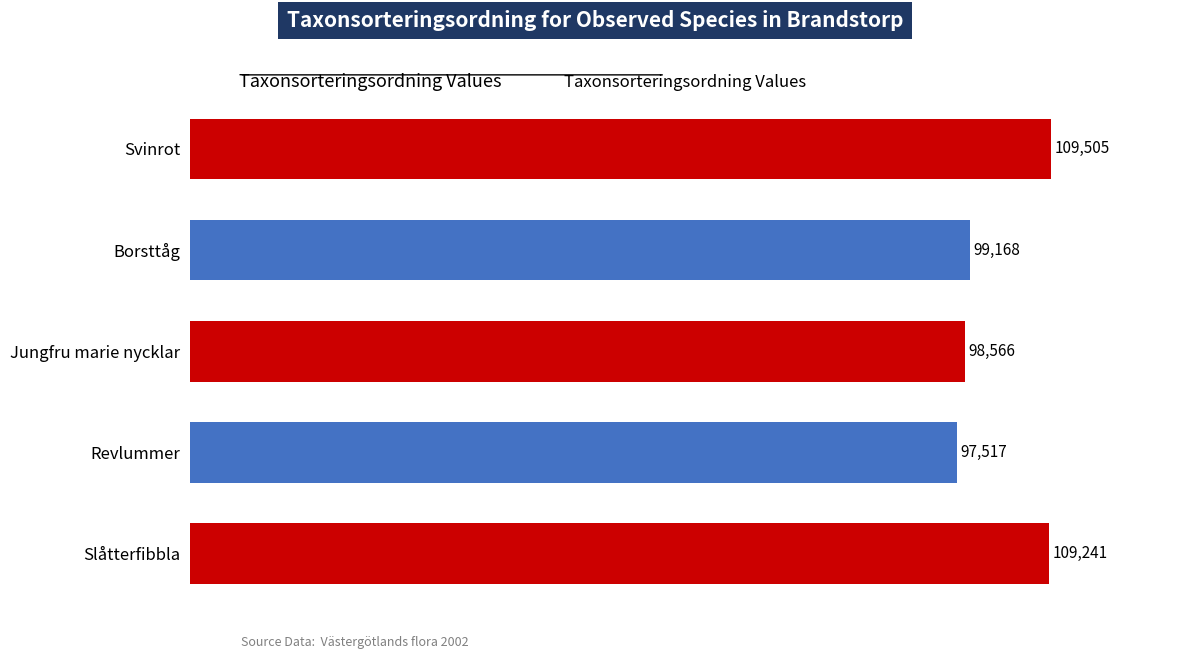

Approximately how many times larger is the value at Borsttåg compared to Jungfru marie nycklar?

1.0